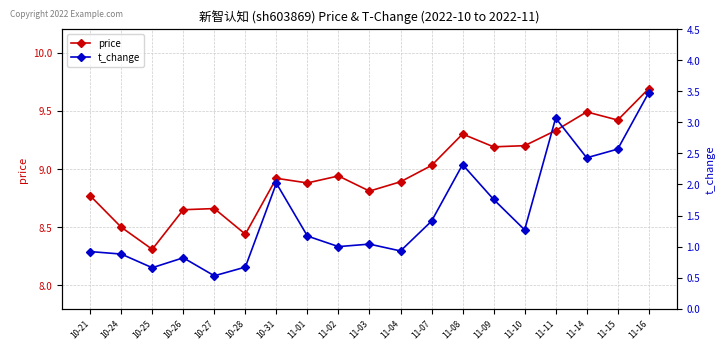

Where is the first local maximum for t_change?

10-26